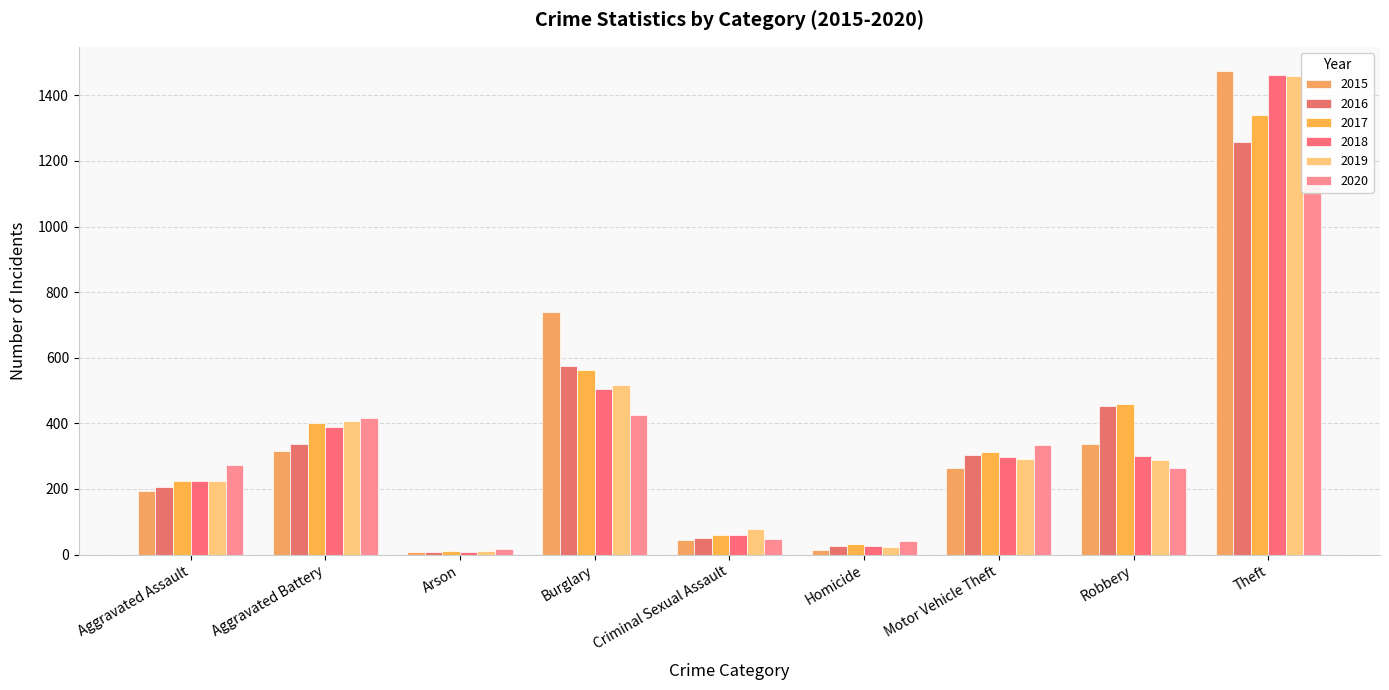

What position from the left is Arson?

3